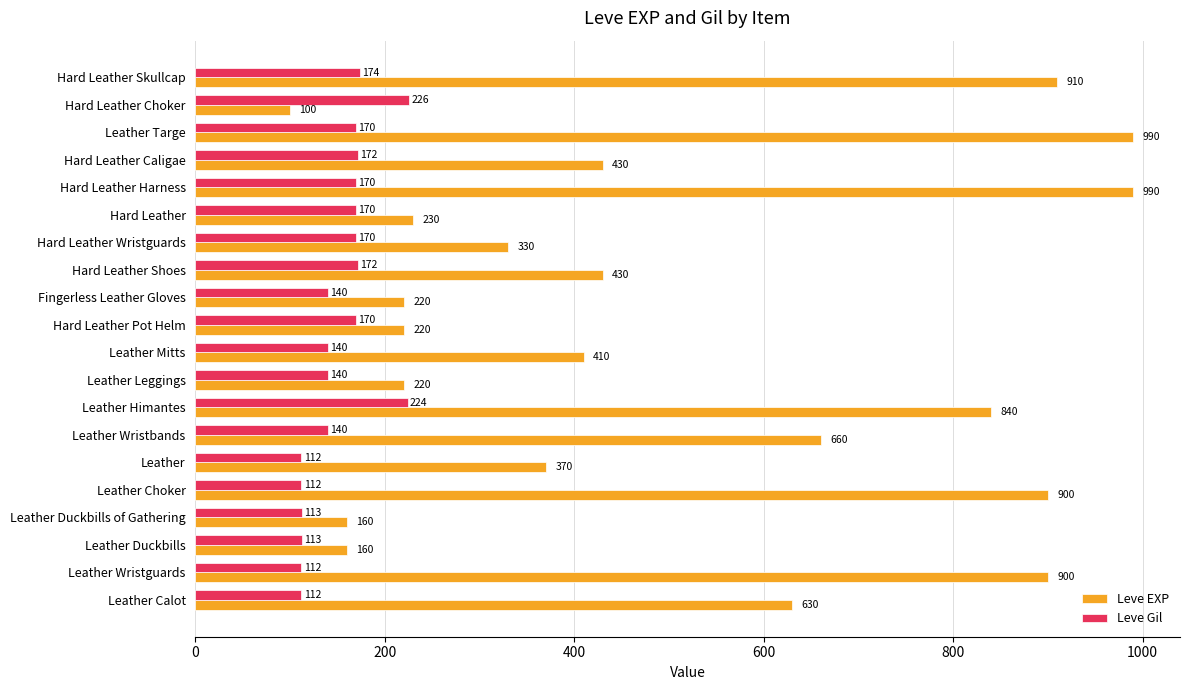

The value of Leve Gil at Hard Leather Shoes is 118. True or false?

False